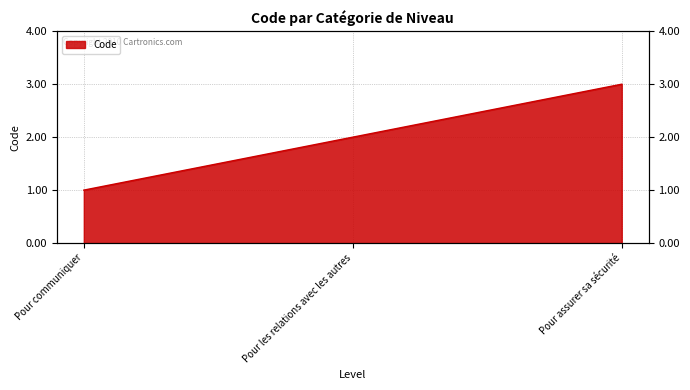

What is the label of the 2nd point from the right?

Pour les relations avec les autres